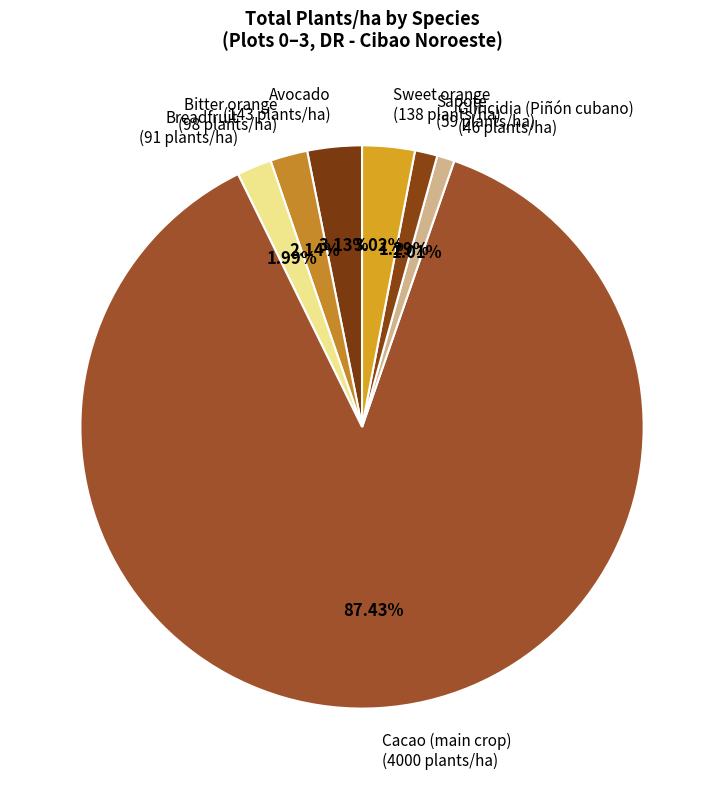

To the nearest percent, what percentage of the pie is Sweet orange?

3%